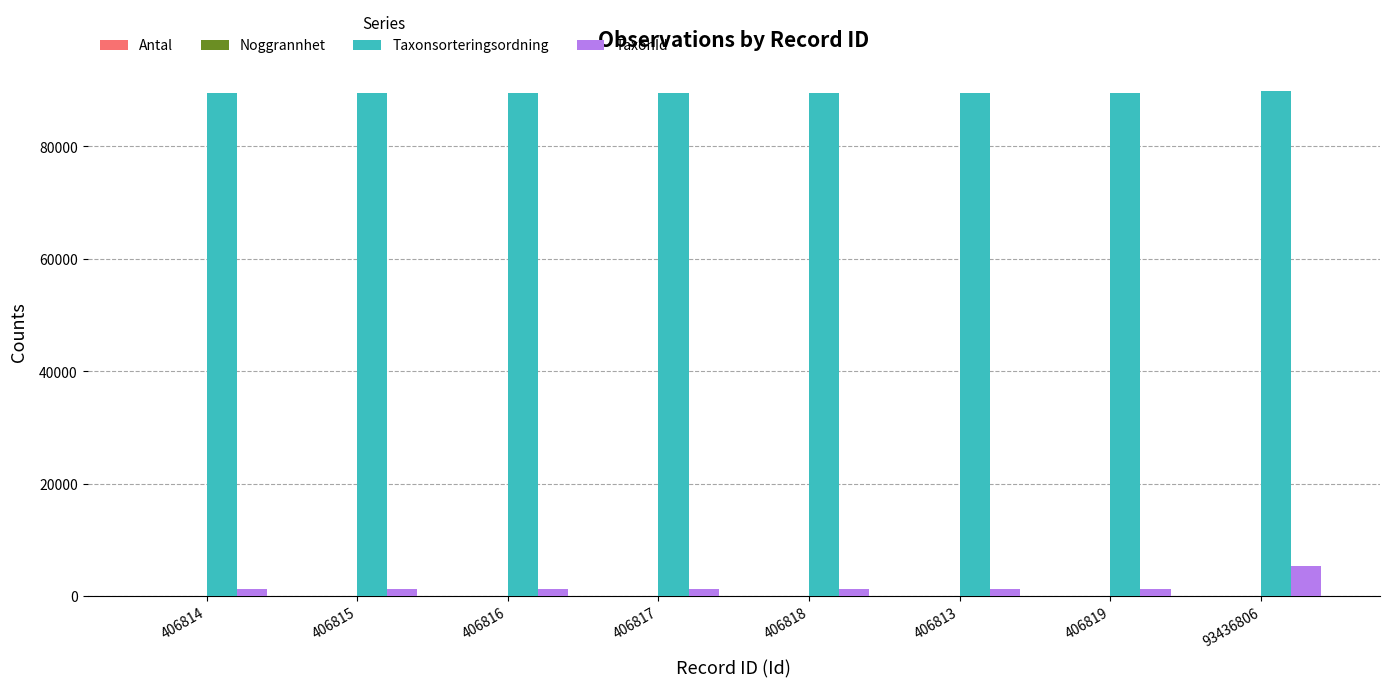

Is it true that TaxonId equals 1202 at 406819?

True